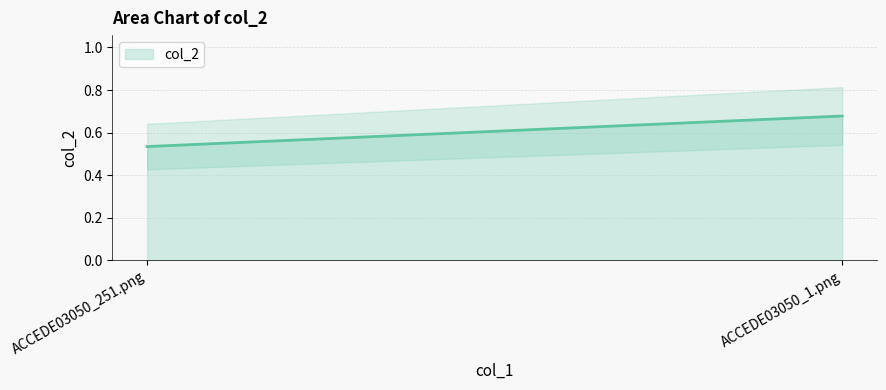

What is the value of the 1st point from the left?

0.5